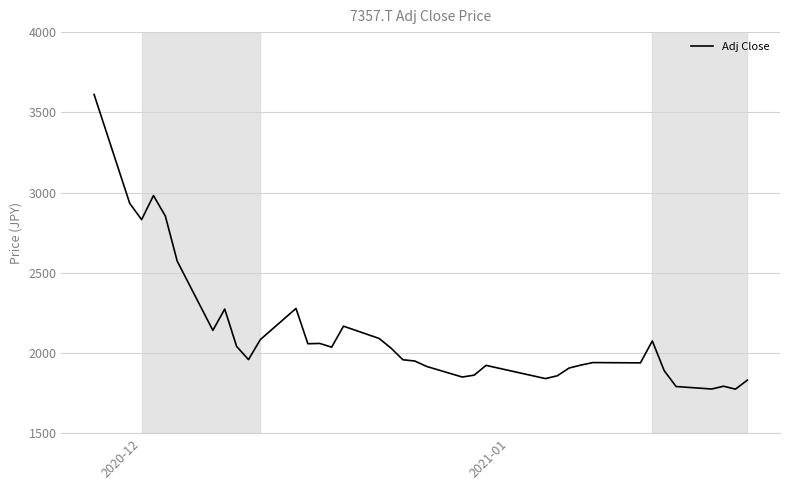

What is the maximum value shown in the chart?

3611.5